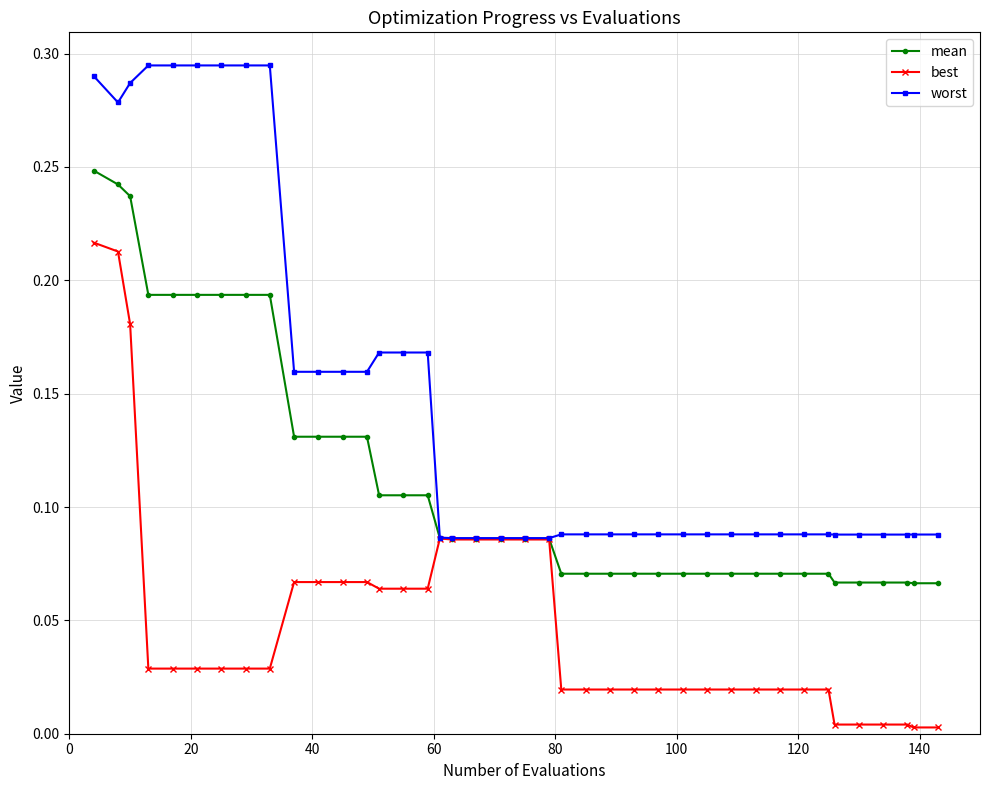

Rank the series by their maximum value, from highest to lowest.

worst, mean, best